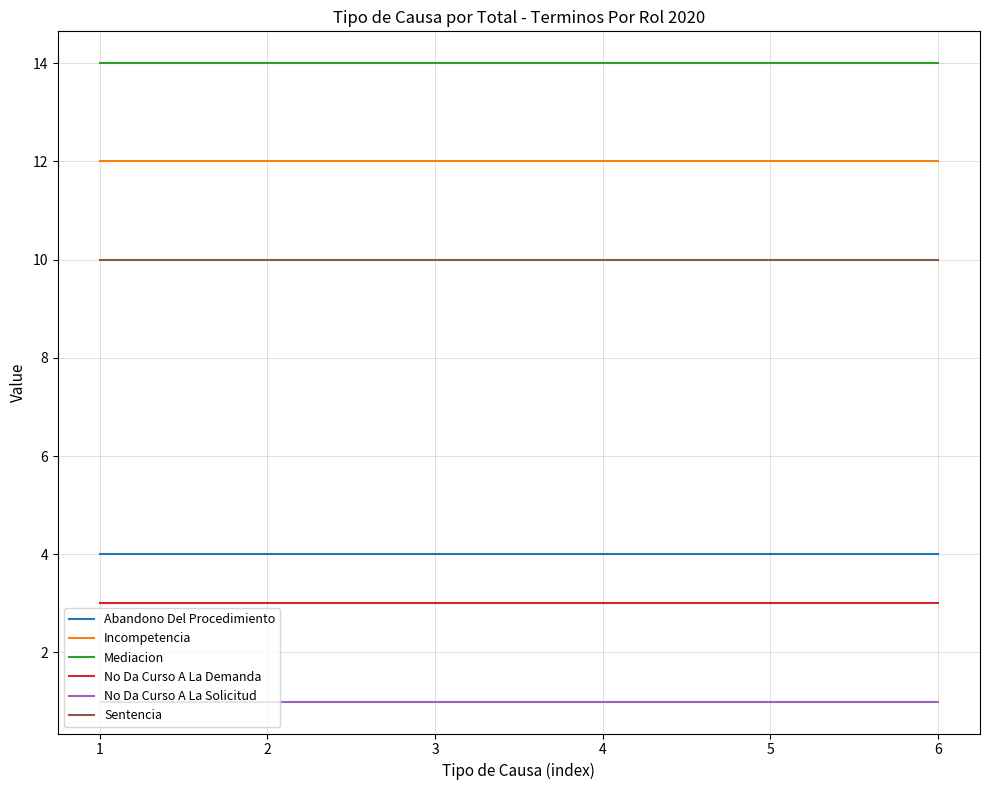

Reading right to left, extract all data points from this chart.

Abandono Del Procedimiento: 6=4	5=4	4=4	3=4	2=4	1=4
Incompetencia: 6=12	5=12	4=12	3=12	2=12	1=12
Mediacion: 6=14	5=14	4=14	3=14	2=14	1=14
No Da Curso A La Demanda: 6=3	5=3	4=3	3=3	2=3	1=3
No Da Curso A La Solicitud: 6=1	5=1	4=1	3=1	2=1	1=1
Sentencia: 6=10	5=10	4=10	3=10	2=10	1=10